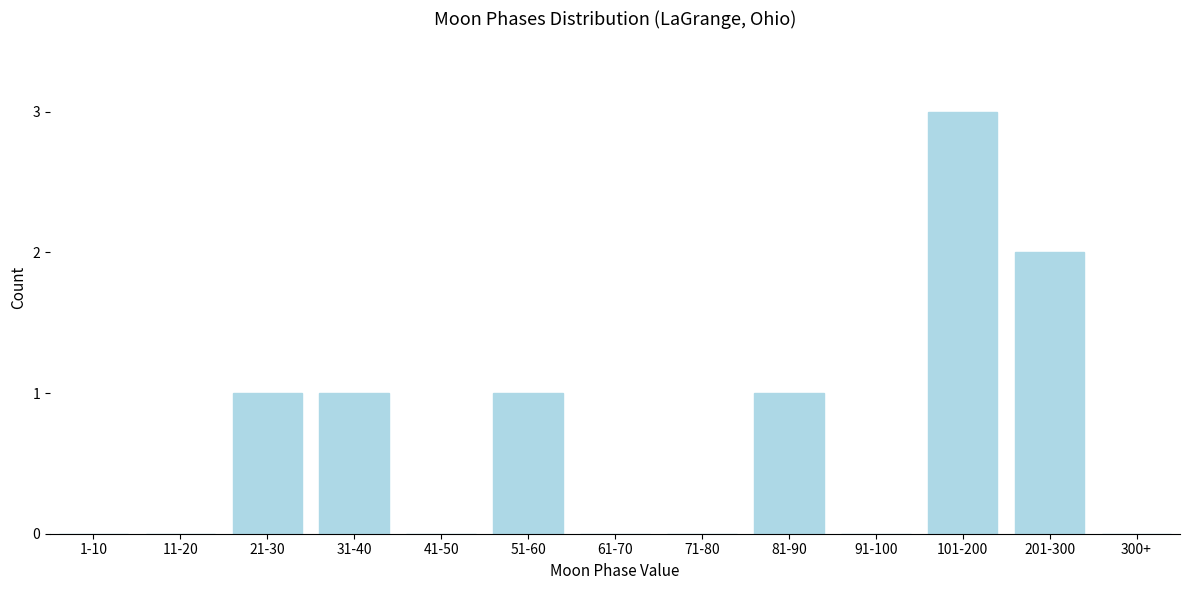

Reading right to left, transcribe all the data shown in this chart.

300+=0	201-300=2	101-200=3	91-100=0	81-90=1	71-80=0	61-70=0	51-60=1	41-50=0	31-40=1	21-30=1	11-20=0	1-10=0